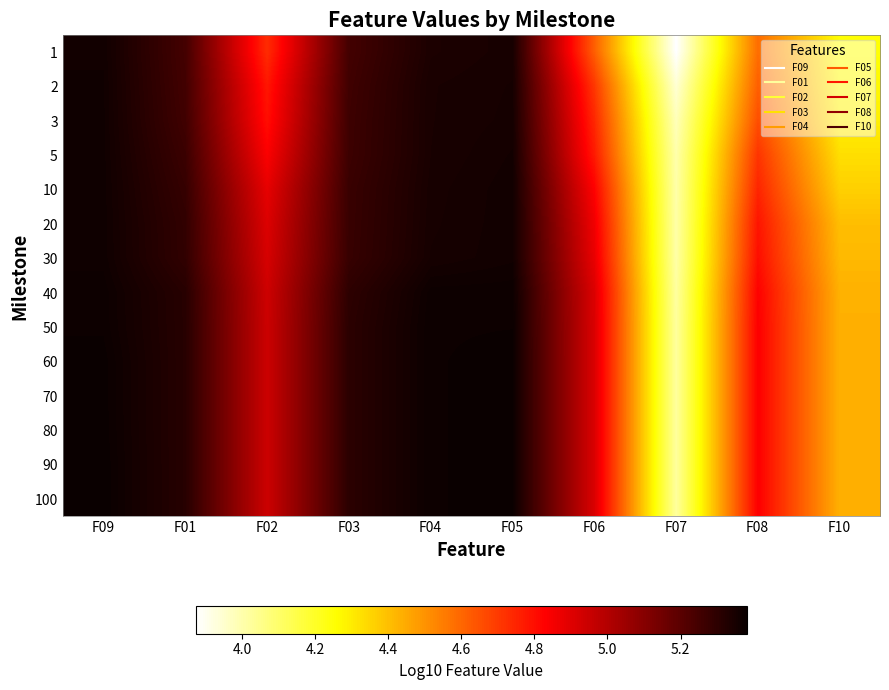

Reading right to left, extract all data points from this chart.

1: F10=4.3	F08=4.6	F07=3.9	F06=4.6	F05=5.3	F04=5.3	F03=5.2	F02=4.7	F01=5.2	F09=5.4
2: F10=4.3	F08=4.6	F07=3.9	F06=4.7	F05=5.4	F04=5.3	F03=5.3	F02=4.8	F01=5.3	F09=5.4
3: F10=4.3	F08=4.7	F07=4.0	F06=4.7	F05=5.4	F04=5.3	F03=5.3	F02=4.8	F01=5.3	F09=5.4
5: F10=4.3	F08=4.7	F07=4.0	F06=4.8	F05=5.4	F04=5.3	F03=5.3	F02=4.8	F01=5.3	F09=5.4
10: F10=4.4	F08=4.7	F07=4.0	F06=4.8	F05=5.4	F04=5.3	F03=5.3	F02=4.9	F01=5.3	F09=5.4
20: F10=4.4	F08=4.8	F07=4.0	F06=4.9	F05=5.4	F04=5.3	F03=5.3	F02=4.9	F01=5.3	F09=5.4
30: F10=4.4	F08=4.8	F07=4.0	F06=4.9	F05=5.4	F04=5.4	F03=5.3	F02=4.9	F01=5.3	F09=5.4
40: F10=4.4	F08=4.8	F07=4.0	F06=4.9	F05=5.4	F04=5.4	F03=5.3	F02=4.9	F01=5.3	F09=5.4
50: F10=4.4	F08=4.8	F07=4.0	F06=4.9	F05=5.4	F04=5.4	F03=5.3	F02=4.9	F01=5.3	F09=5.4
60: F10=4.4	F08=4.8	F07=4.0	F06=4.9	F05=5.4	F04=5.4	F03=5.3	F02=4.9	F01=5.3	F09=5.4
70: F10=4.4	F08=4.8	F07=4.0	F06=4.9	F05=5.4	F04=5.4	F03=5.3	F02=4.9	F01=5.3	F09=5.4
80: F10=4.4	F08=4.8	F07=4.0	F06=4.9	F05=5.4	F04=5.4	F03=5.3	F02=4.9	F01=5.3	F09=5.4
90: F10=4.4	F08=4.8	F07=4.0	F06=4.9	F05=5.4	F04=5.4	F03=5.3	F02=4.9	F01=5.3	F09=5.4
100: F10=4.4	F08=4.8	F07=4.0	F06=4.9	F05=5.4	F04=5.4	F03=5.3	F02=4.9	F01=5.3	F09=5.4